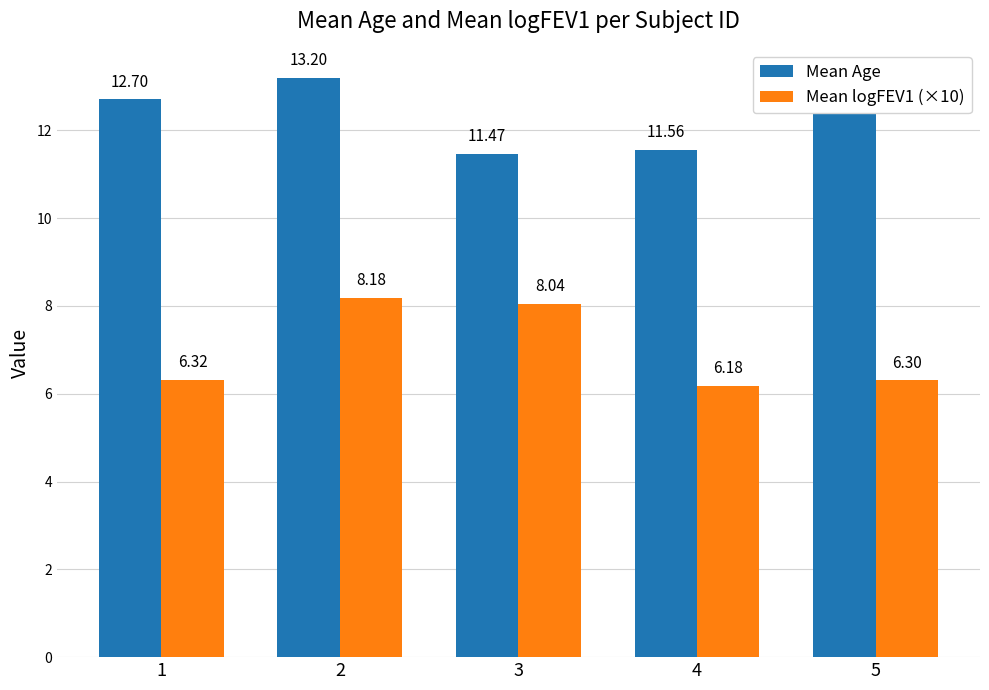

True or false: Mean Age has a value of 11.5 at 3.

True